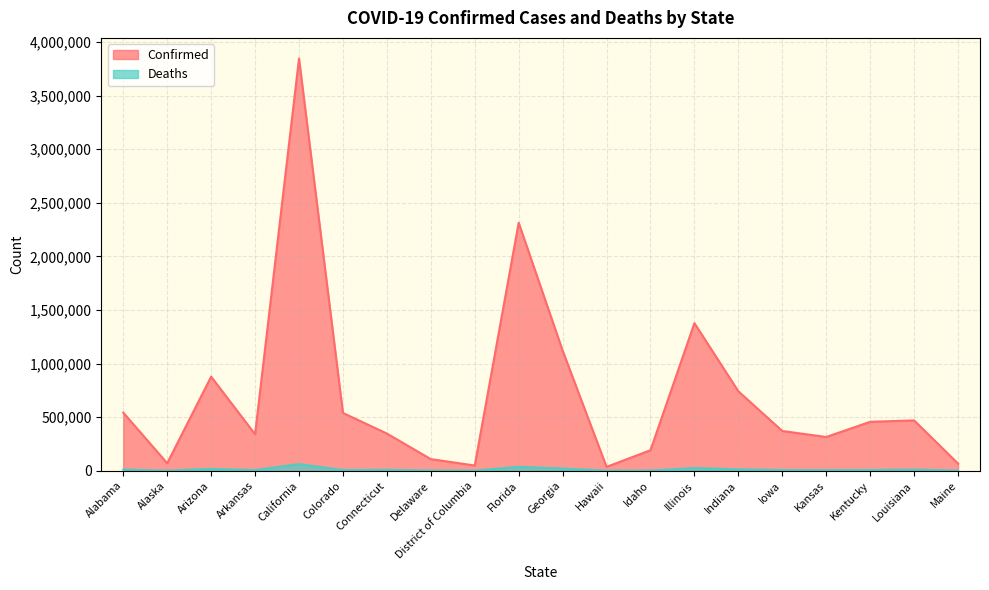

Reading left to right, what are all the values shown in this chart?

Confirmed: Alabama=542562	Alaska=70052	Arizona=877682	Arkansas=340515	California=3846181	Colorado=539261	Connecticut=346892	Delaware=108409	District of Columbia=48803	Florida=2313815	Georgia=1120923	Hawaii=35924	Idaho=191546	Illinois=1377249	Indiana=741053	Iowa=370873	Kansas=314757	Kentucky=456626	Louisiana=469445	Maine=67139
Deaths: Alabama=11124	Alaska=369	Arizona=17569	Arkansas=5824	California=61898	Colorado=6520	Connecticut=8221	Delaware=1659	District of Columbia=1130	Florida=36581	Georgia=20699	Hawaii=496	Idaho=2087	Illinois=25029	Indiana=13566	Iowa=6038	Kansas=5059	Kentucky=6725	Louisiana=10548	Maine=824